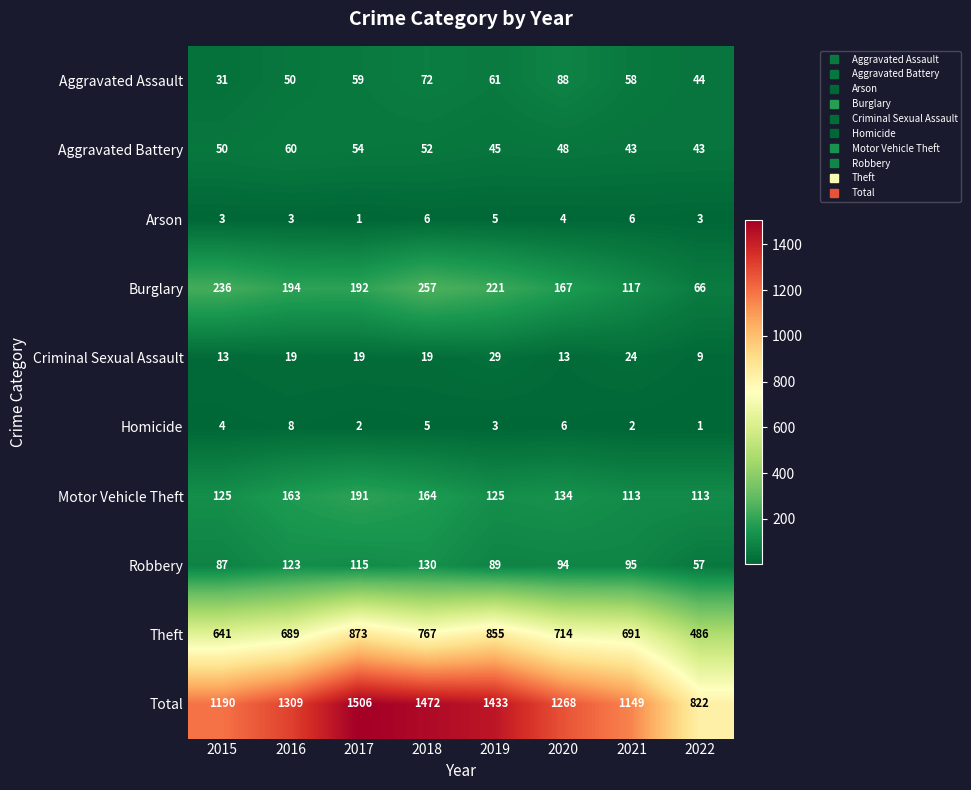

Which series has the largest total across all categories?

Total